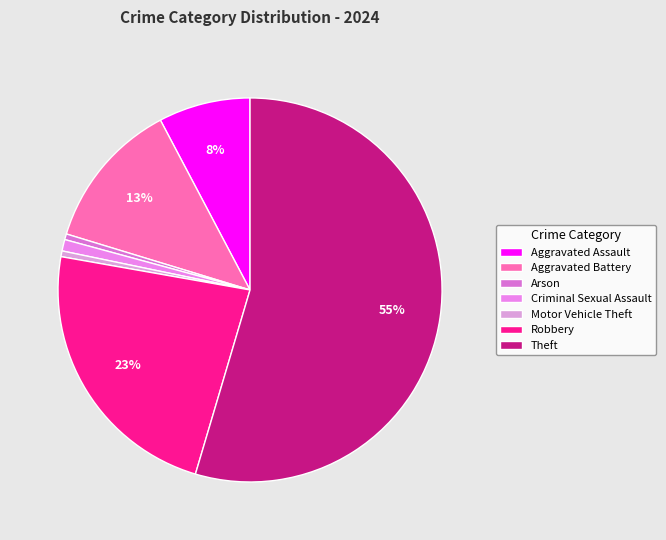

Which slice is the largest?

Theft